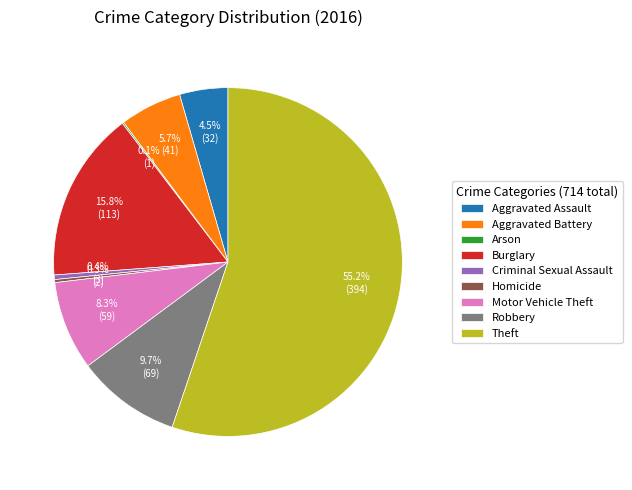

Which slice is the largest?

Theft